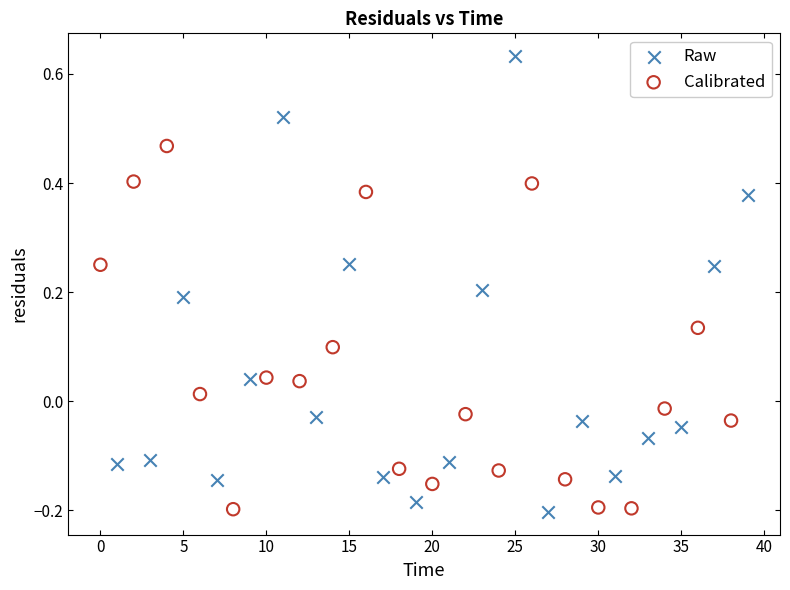

Which series has the widest spread of Y values?

Raw